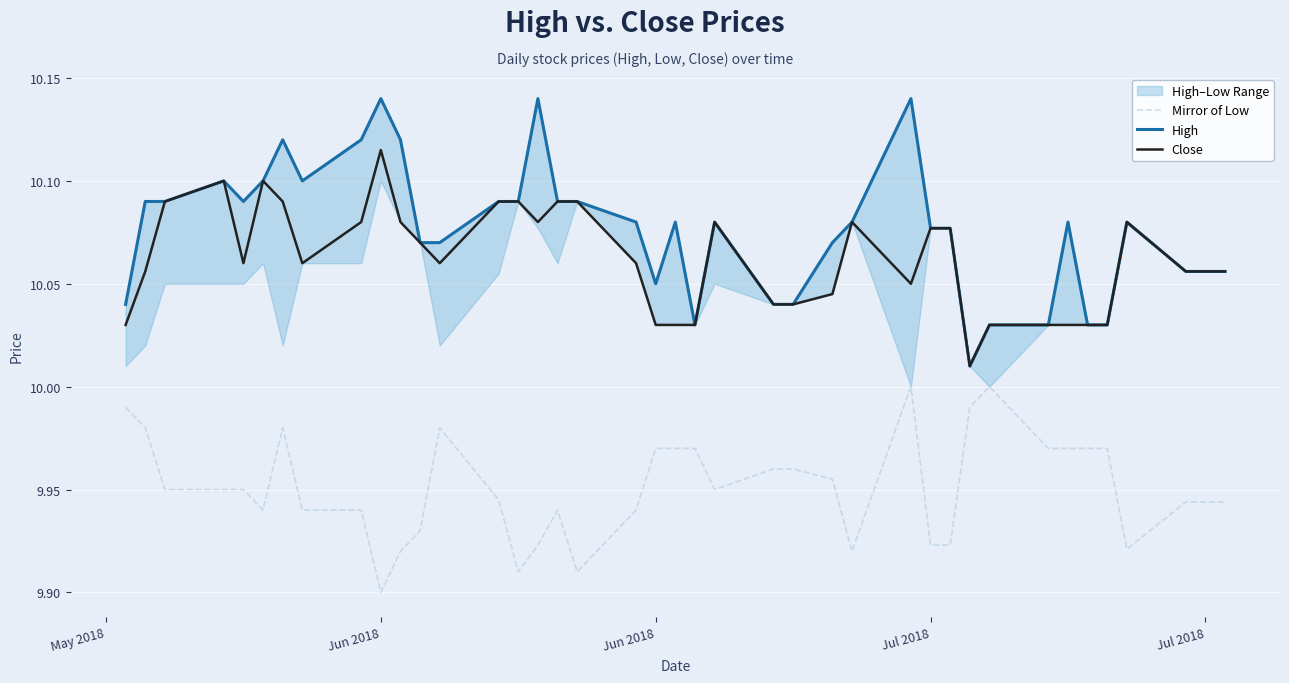

True or false: Mirror of Low and High cross at least once.

False